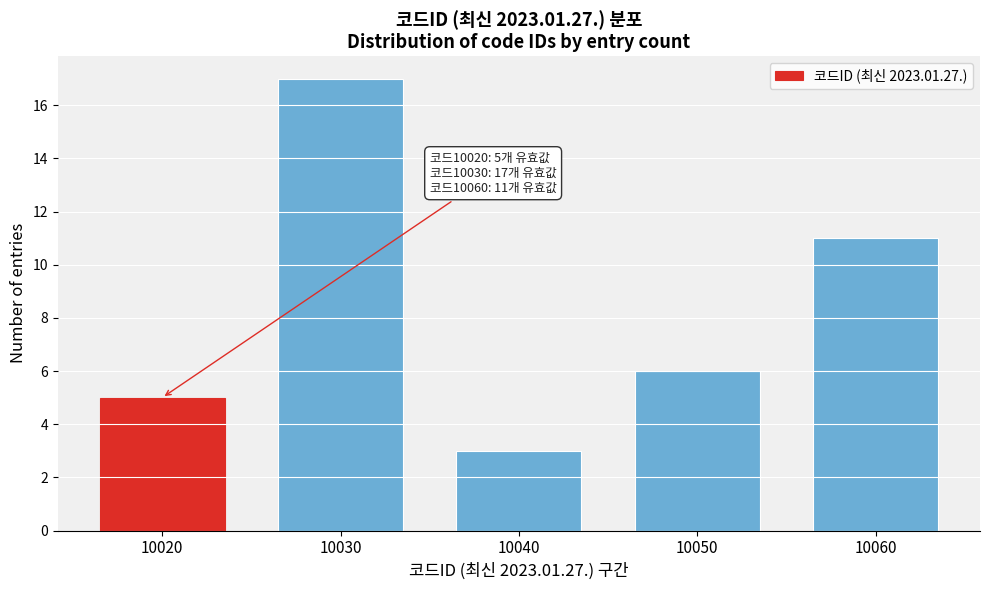

Reading left to right, extract all data points from this chart.

5	17	3	6	11